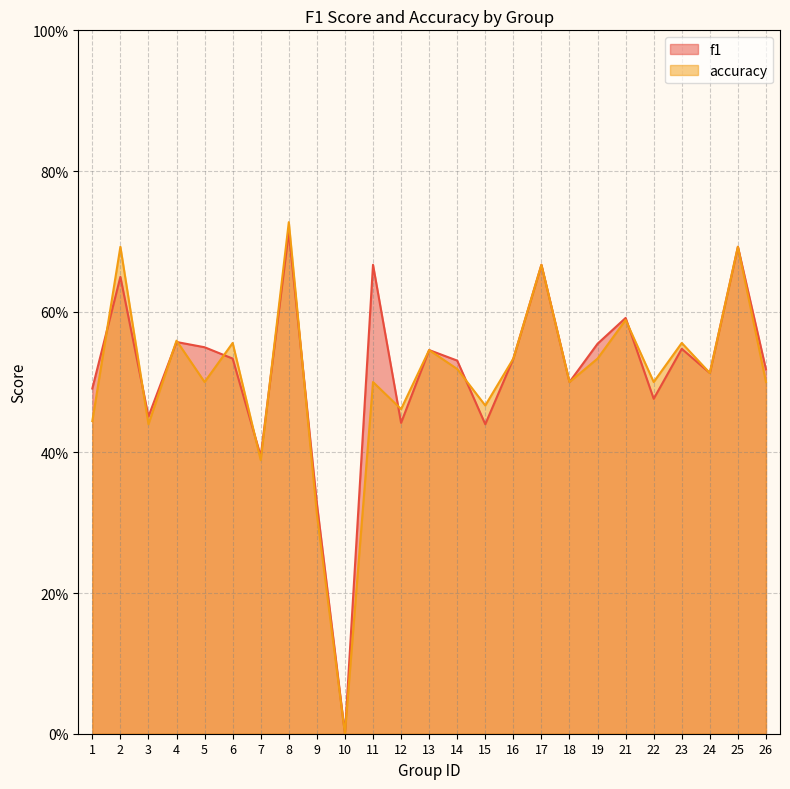

What is the value of the accuracy point at the 18th from the left?

0.5